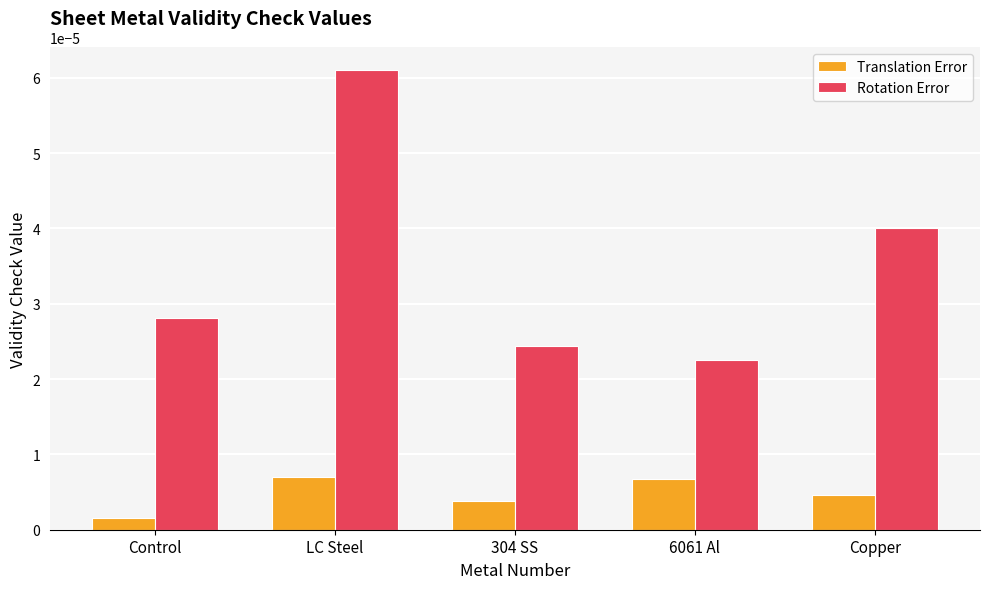

Which category has the highest value in the Rotation Error series?

LC Steel